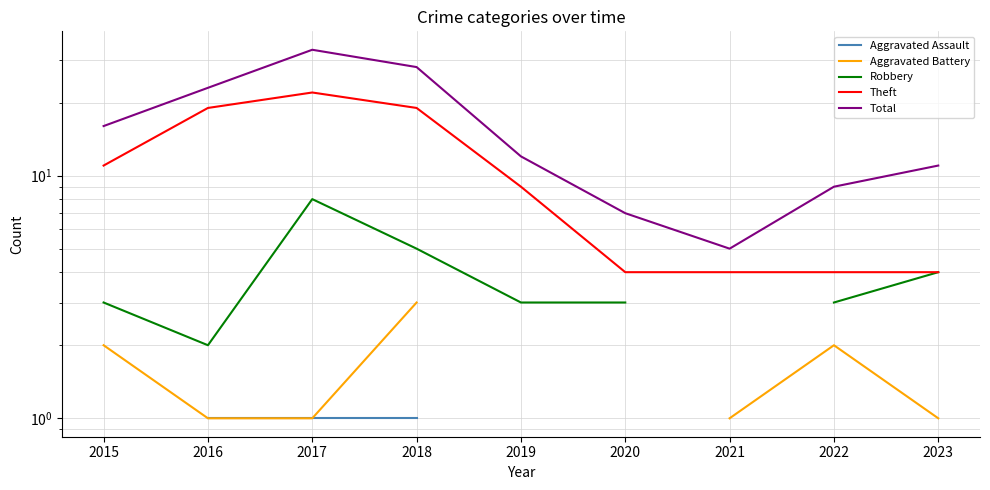

What are all the series names shown in the legend?

Aggravated Assault, Aggravated Battery, Robbery, Theft, Total